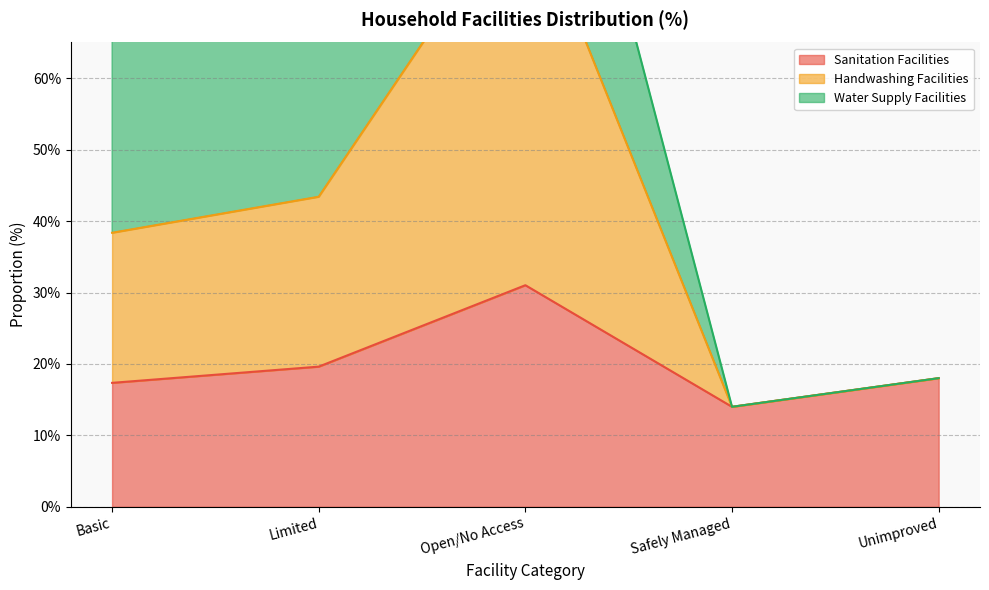

Rank the categories by Sanitation Facilities value from highest to lowest.

Open/No Access, Limited, Unimproved, Basic, Safely Managed